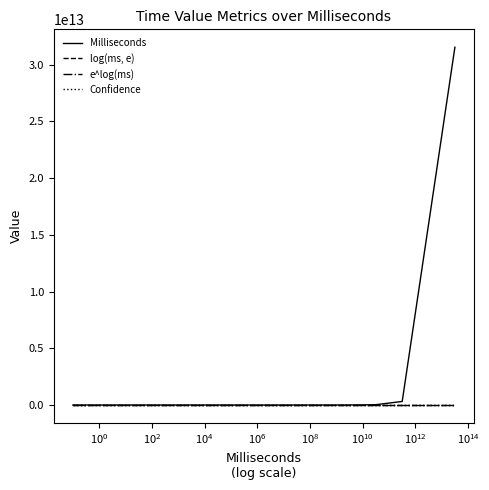

What are all the series names shown in the legend?

Milliseconds, log(ms, e), e^log(ms), Confidence